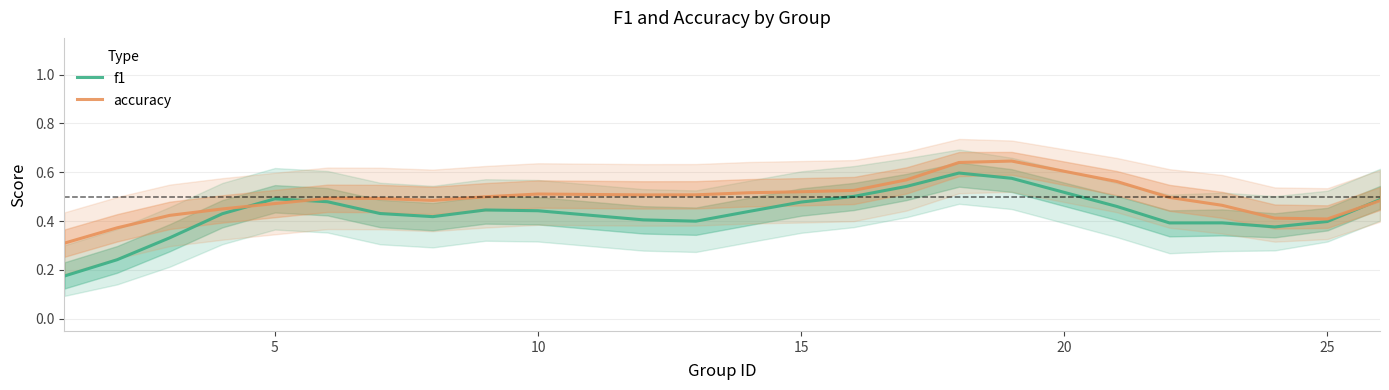

What is the smallest value displayed?

0.2